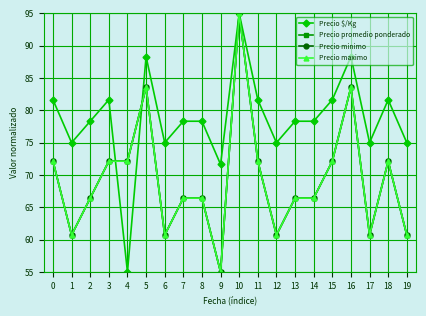

Reading left to right, transcribe all the data shown in this chart.

Precio $/Kg: 81.6	75.0	78.3	81.6	55.0	88.3	75.0	78.3	78.3	71.6	95.0	81.6	75.0	78.3	78.3	81.6	88.3	75.0	81.6	75.0
Precio promedio ponderado: 72.1	60.7	66.4	72.1	72.1	83.6	60.7	66.4	66.4	55.0	95.0	72.1	60.7	66.4	66.4	72.1	83.6	60.7	72.1	60.7
Precio minimo: 72.1	60.7	66.4	72.1	72.1	83.6	60.7	66.4	66.4	55.0	95.0	72.1	60.7	66.4	66.4	72.1	83.6	60.7	72.1	60.7
Precio maximo: 72.1	60.7	66.4	72.1	72.1	83.6	60.7	66.4	66.4	55.0	95.0	72.1	60.7	66.4	66.4	72.1	83.6	60.7	72.1	60.7